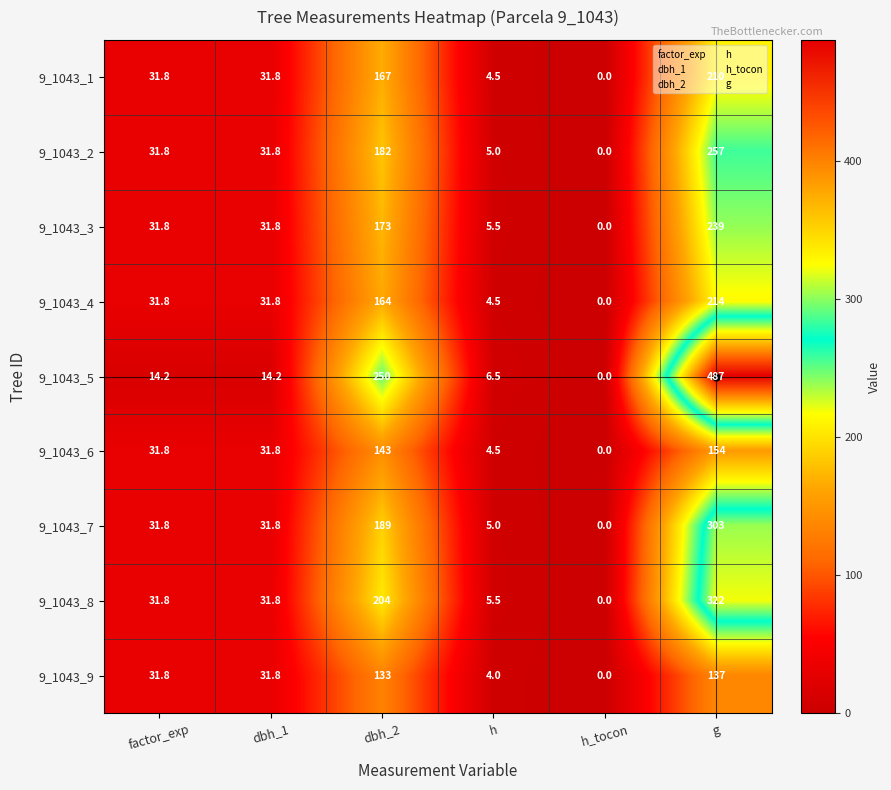

Which series has the largest total across all categories?

9_1043_5